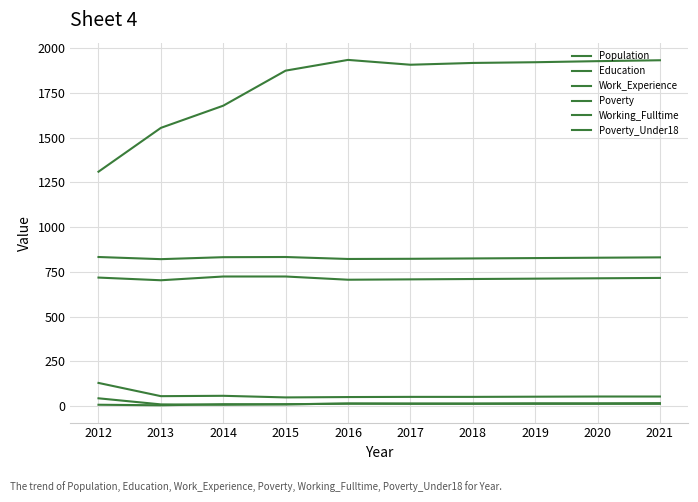

Does the chart display data point markers on the line(s)?

No